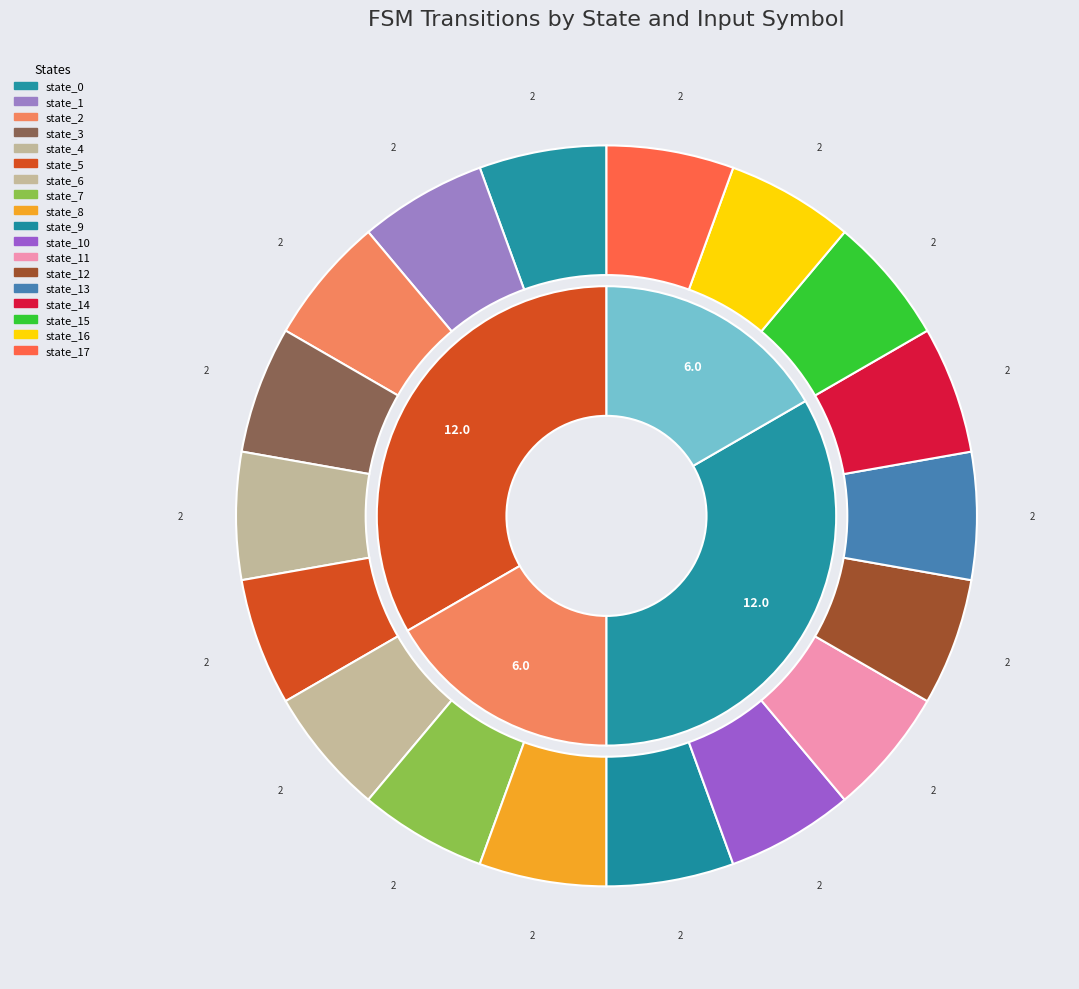

Rank the categories by input_a value from lowest to highest.

state_5, state_8, state_9, state_14, state_17, state_0, state_1, state_2, state_3, state_4, state_6, state_7, state_10, state_11, state_12, state_13, state_15, state_16